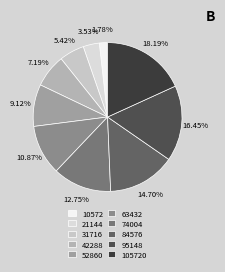

Which category has the biggest portion of the pie?

105720